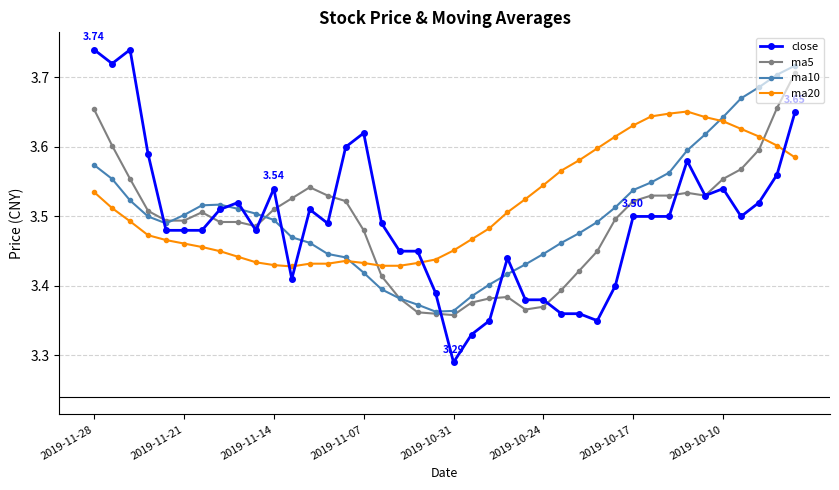

True or false: ma20 and ma5 cross at least once.

True